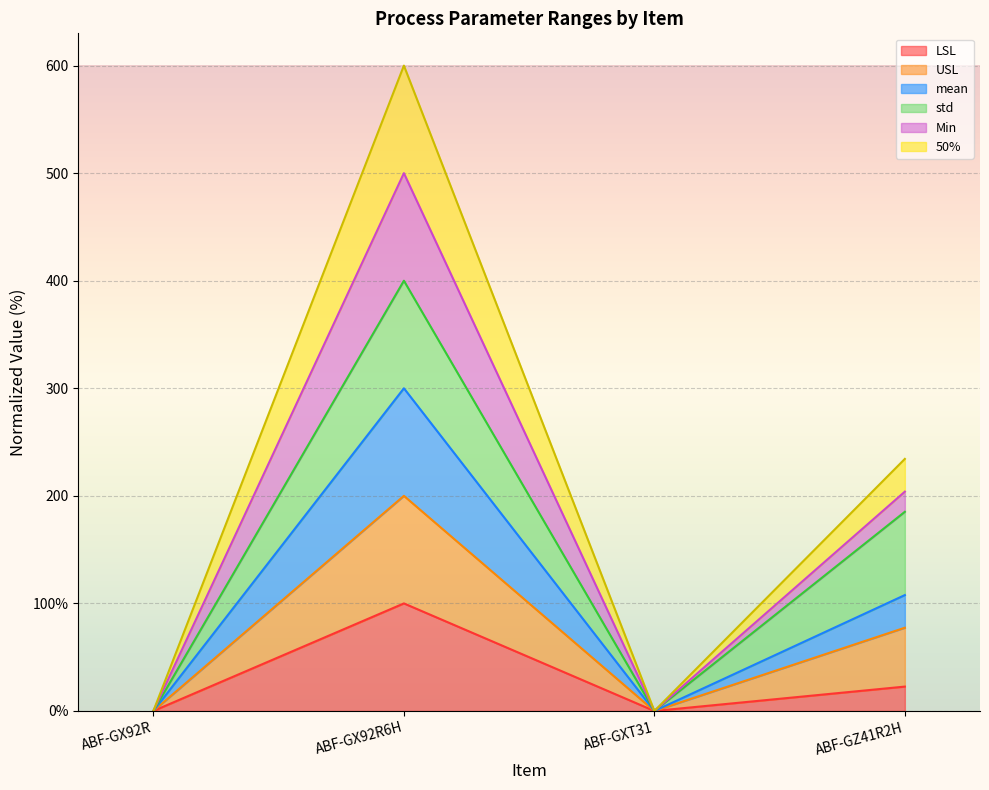

Rank the categories by LSL value from highest to lowest.

ABF-GX92R6H, ABF-GZ41R2H, ABF-GX92R, ABF-GXT31